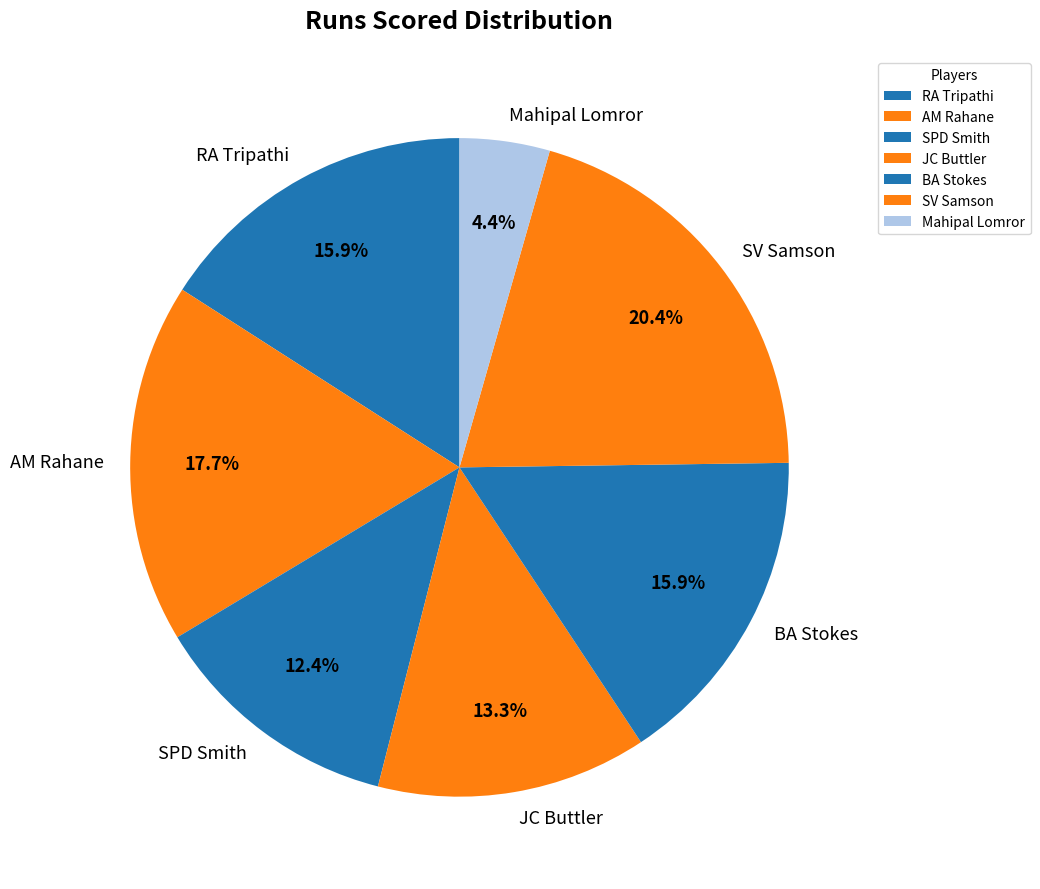

Is the sum of AM Rahane and Mahipal Lomror greater than half?

No